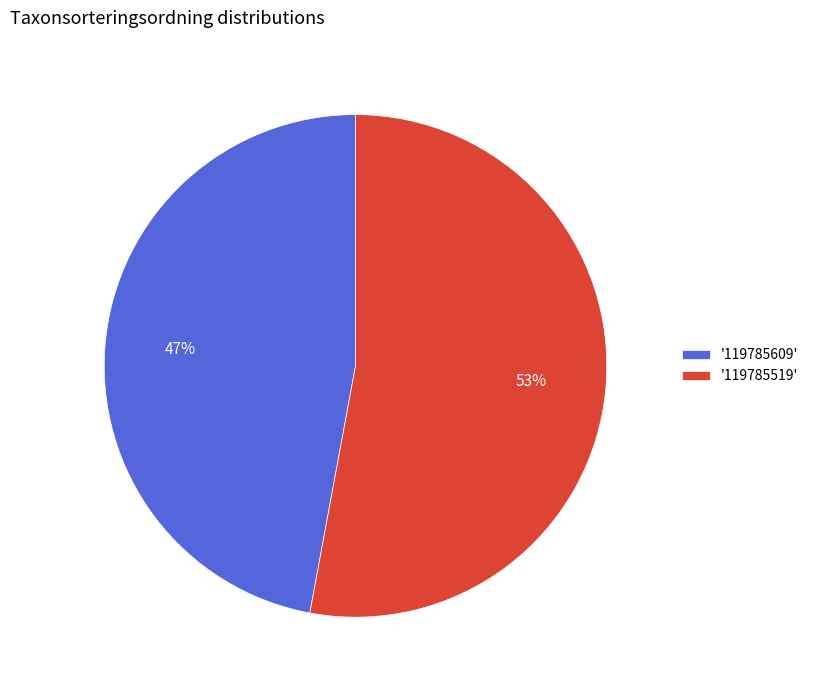

Count the number of slices in the pie.

2